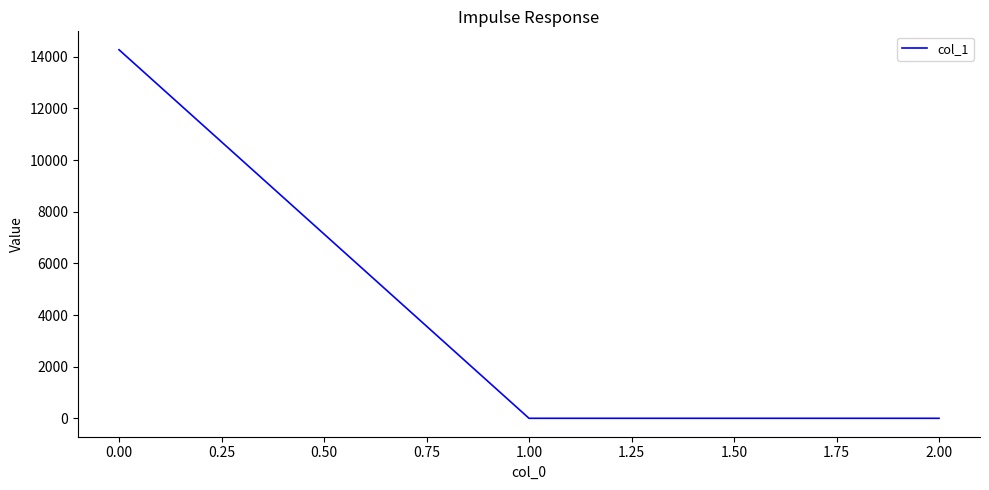

What is the greatest value displayed?

14274.7